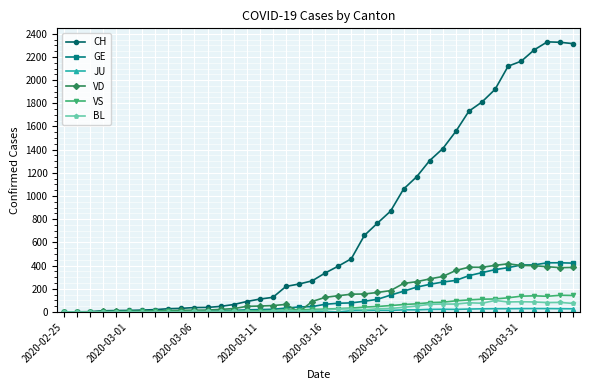

Which series has the widest spread of values?

CH